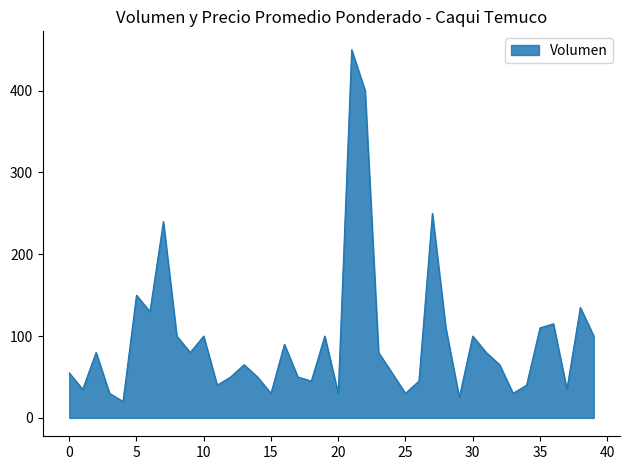

What is the smallest value displayed?

20